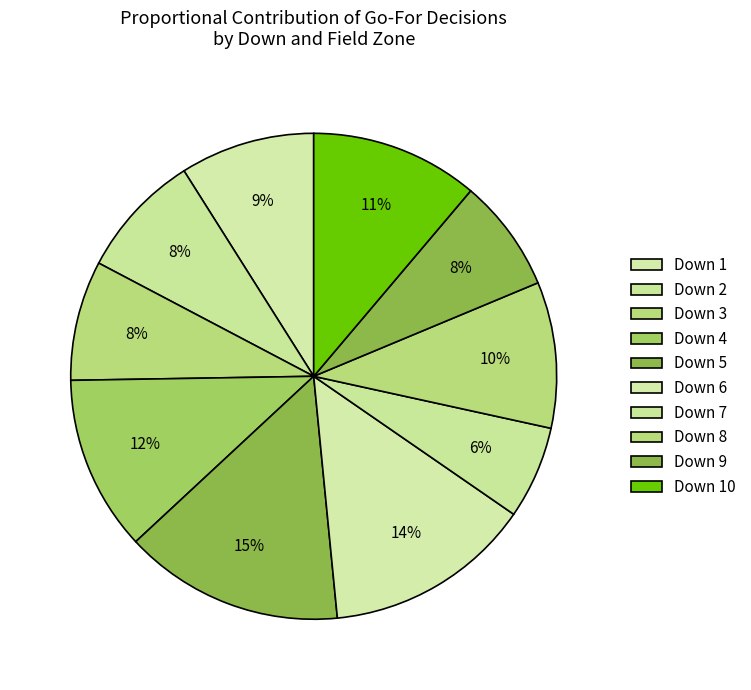

Count the number of slices in the pie.

10